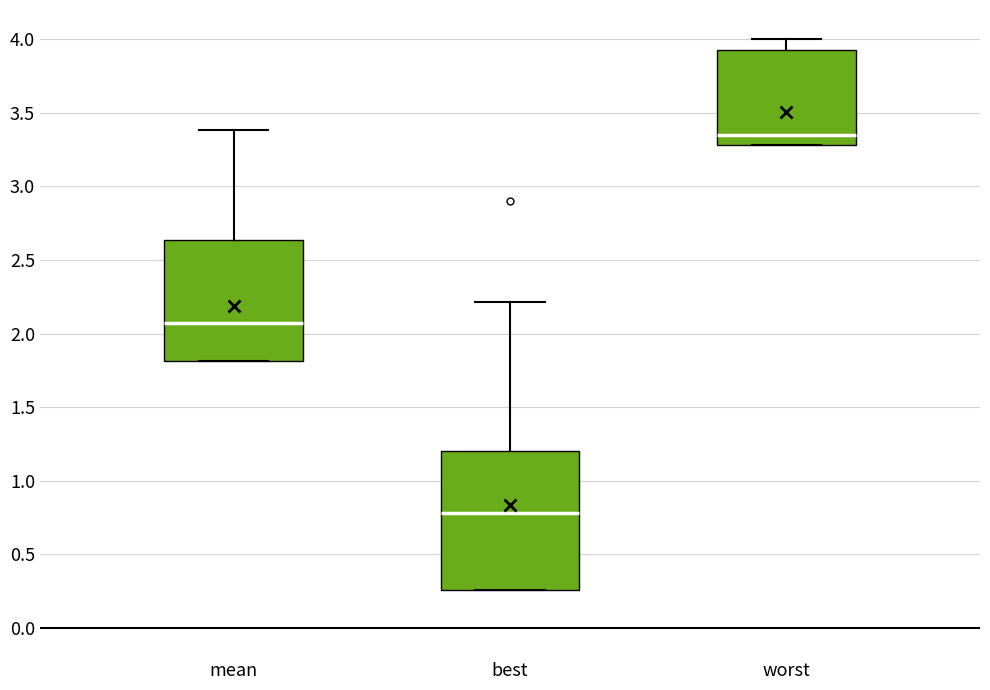

Reading left to right, read every box against the y-axis: the position of its median line, the range the box covers, and the ends of its whiskers. The values are not printed on the chart, so give them approximately, as read against the axis.

mean: median 2.05, box 1.80 to 2.65, whiskers 1.80 to 3.40
best: median 0.80, box 0.25 to 1.20, whiskers 0.25 to 2.20
worst: median 3.35, box 3.30 to 3.95, whiskers 3.30 to 4.00